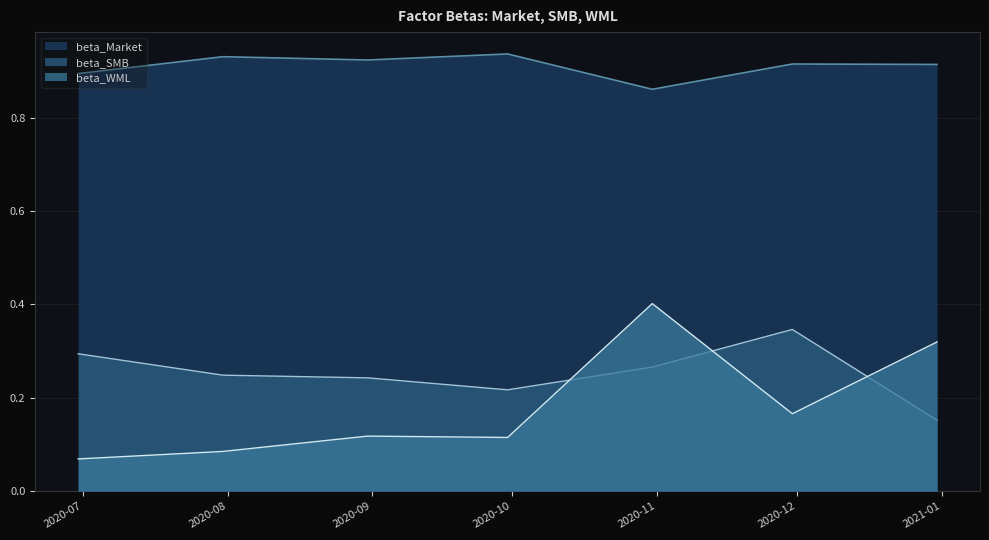

How many interior local peaks does the beta_SMB series have?

1